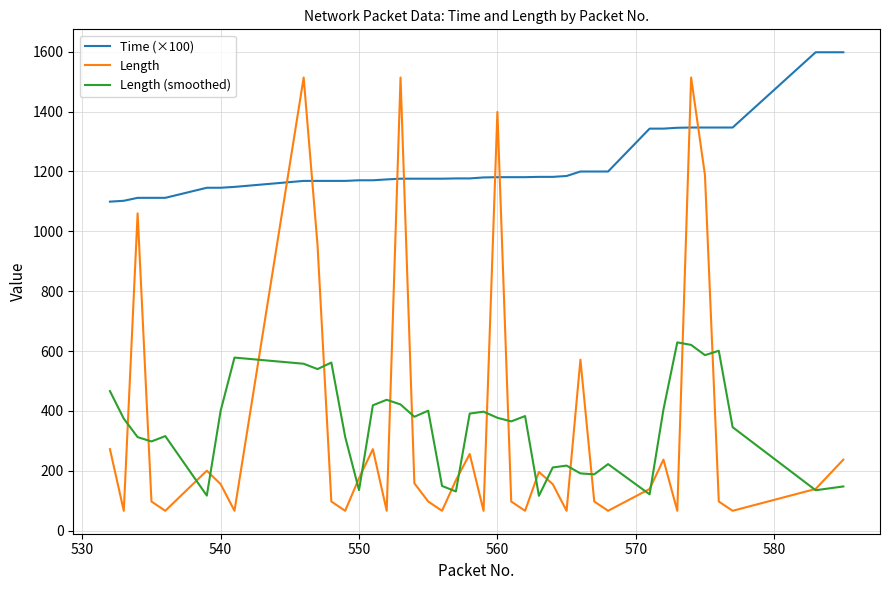

List the series in order of their peak value, lowest first.

Length (smoothed), Length, Time (×100)